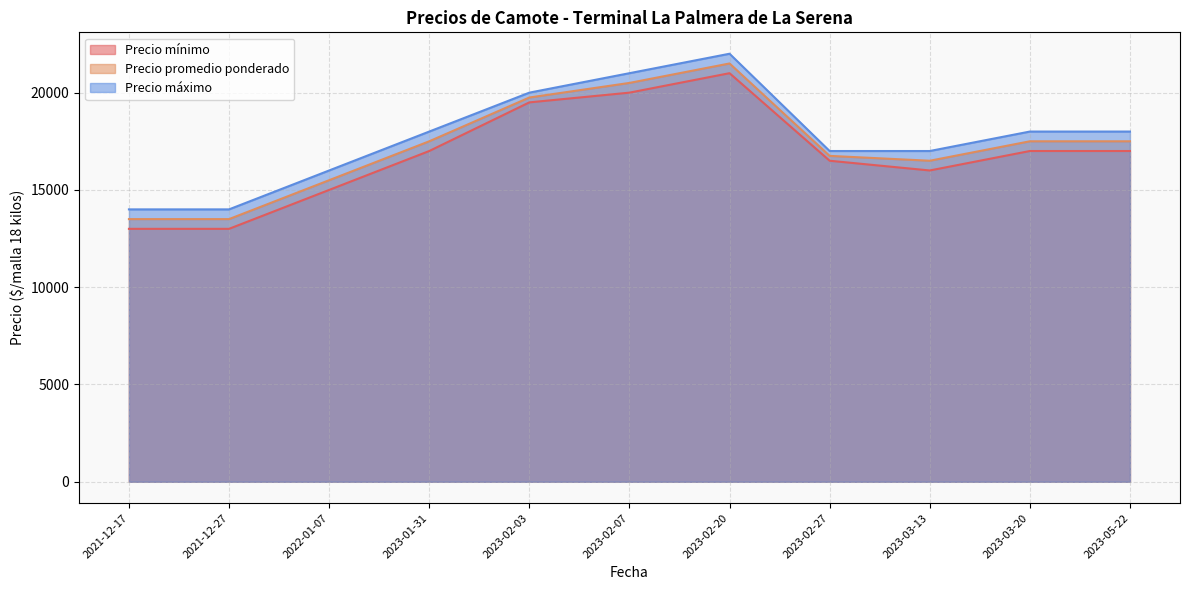

Which series changed the most between 2023-02-27 and 2023-03-20?

Precio máximo